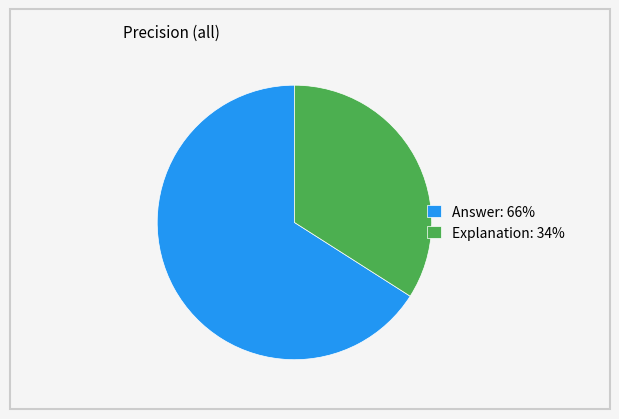

Which category has the biggest portion of the pie?

Answer